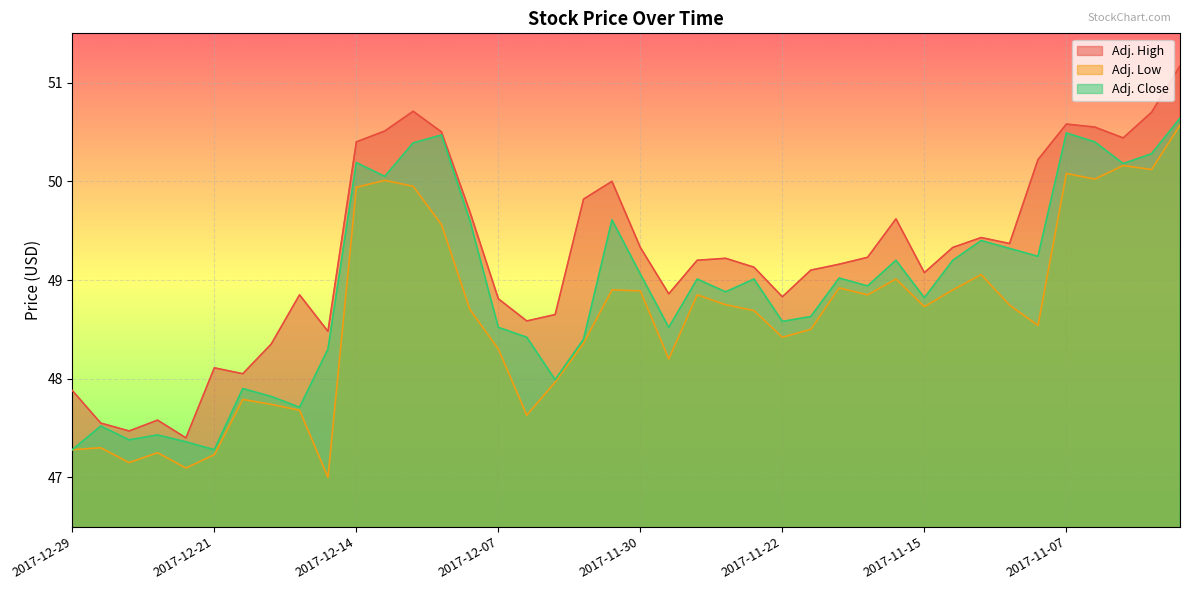

What is the label of the 23rd point from the left?

2017-11-28